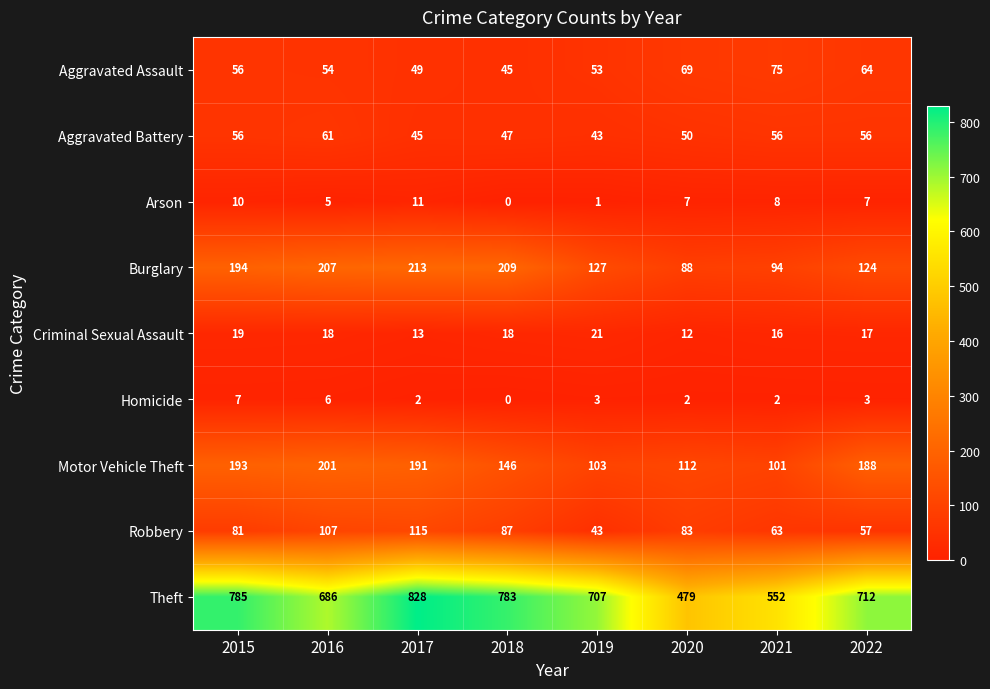

Rank the series by their maximum value, from lowest to highest.

Homicide, Arson, Criminal Sexual Assault, Aggravated Battery, Aggravated Assault, Robbery, Motor Vehicle Theft, Burglary, Theft